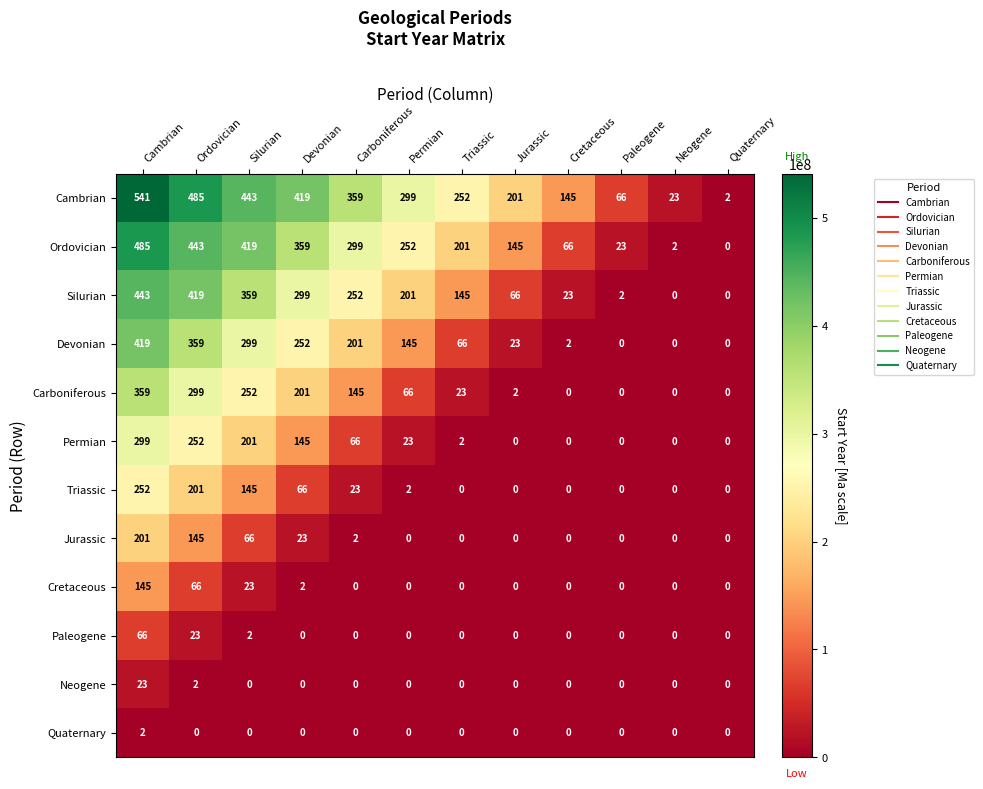

Which series has the largest total across all categories?

Cambrian